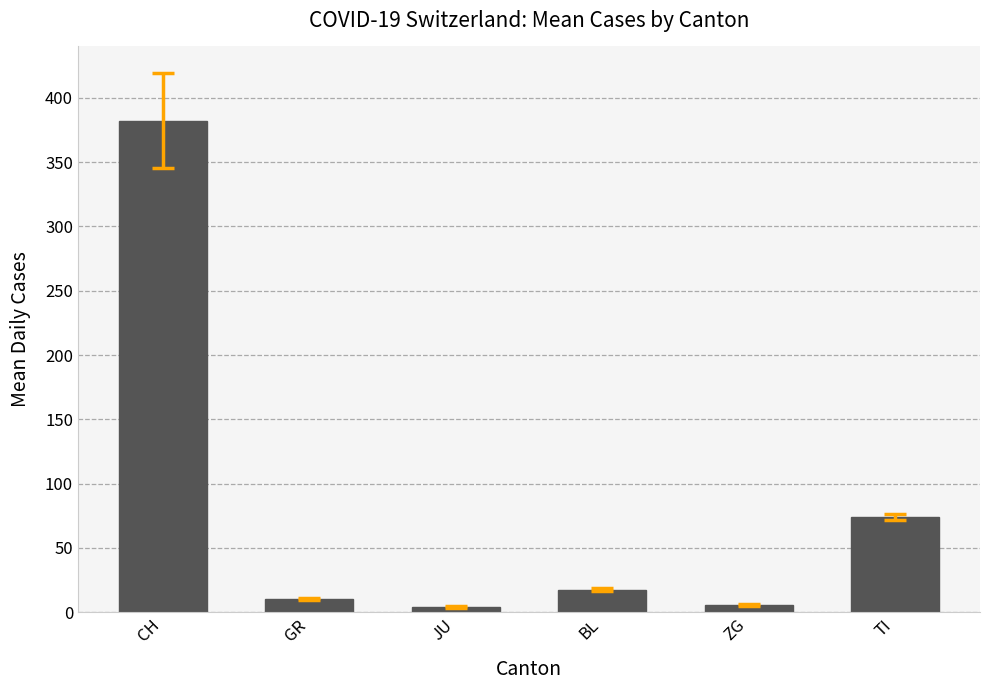

The chart shows a value of 100.1 at TI. True or false?

False